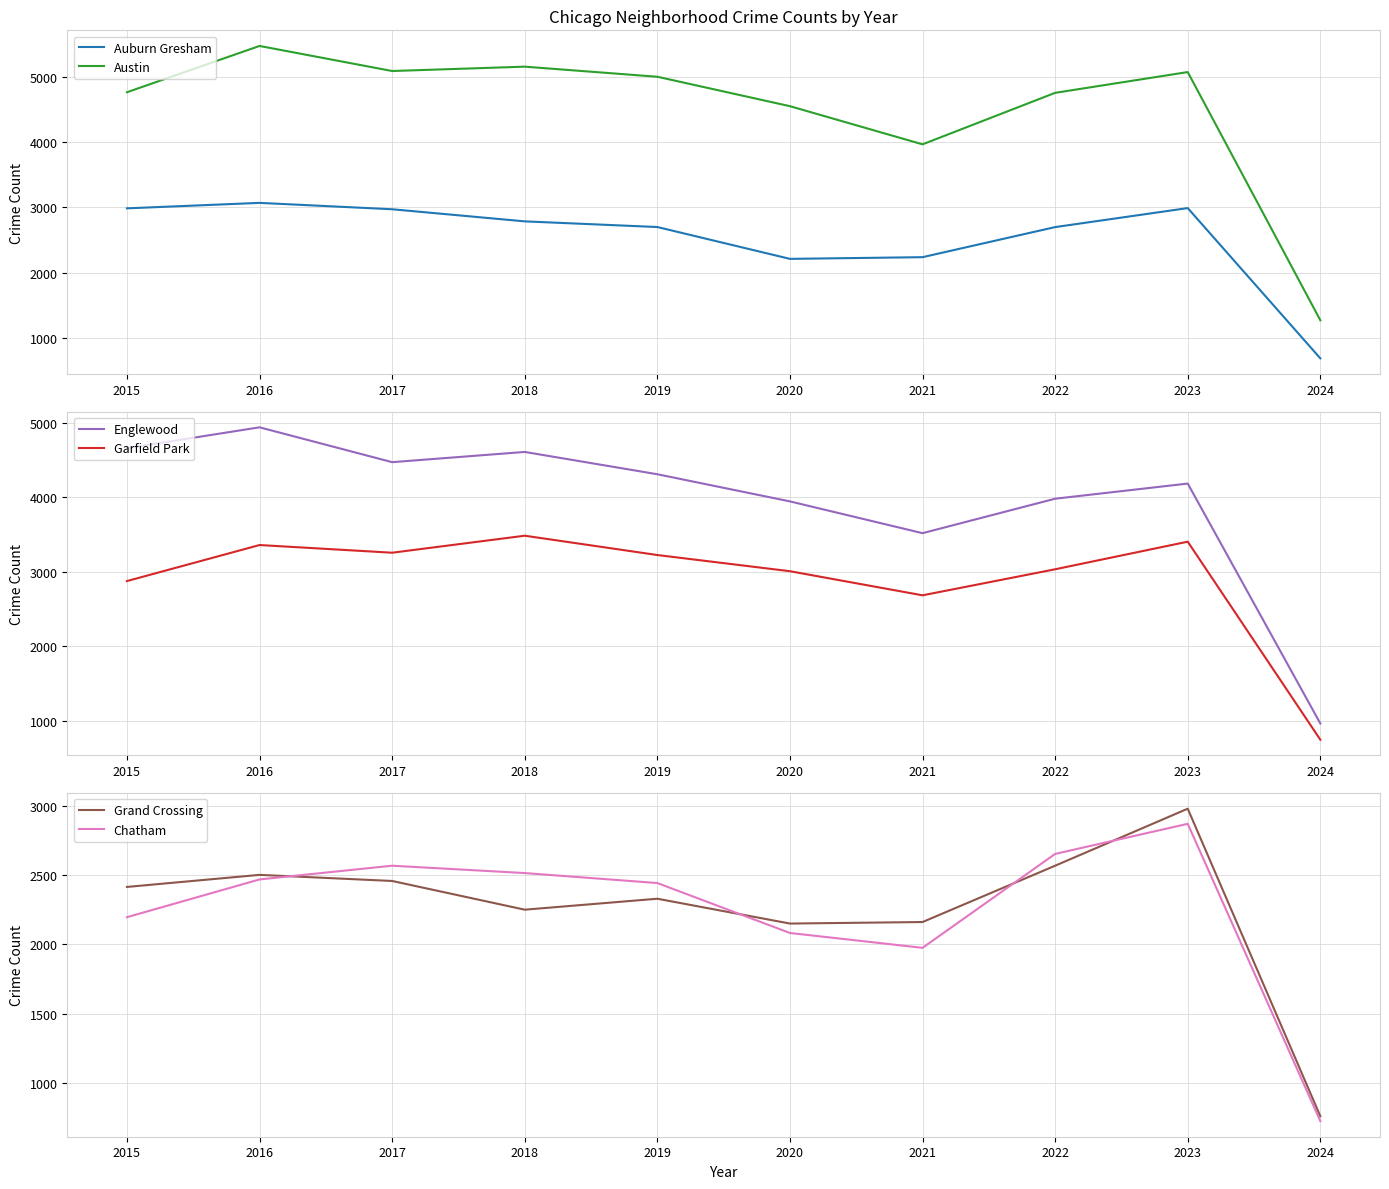

At which category is the sum across all series the highest?

2016